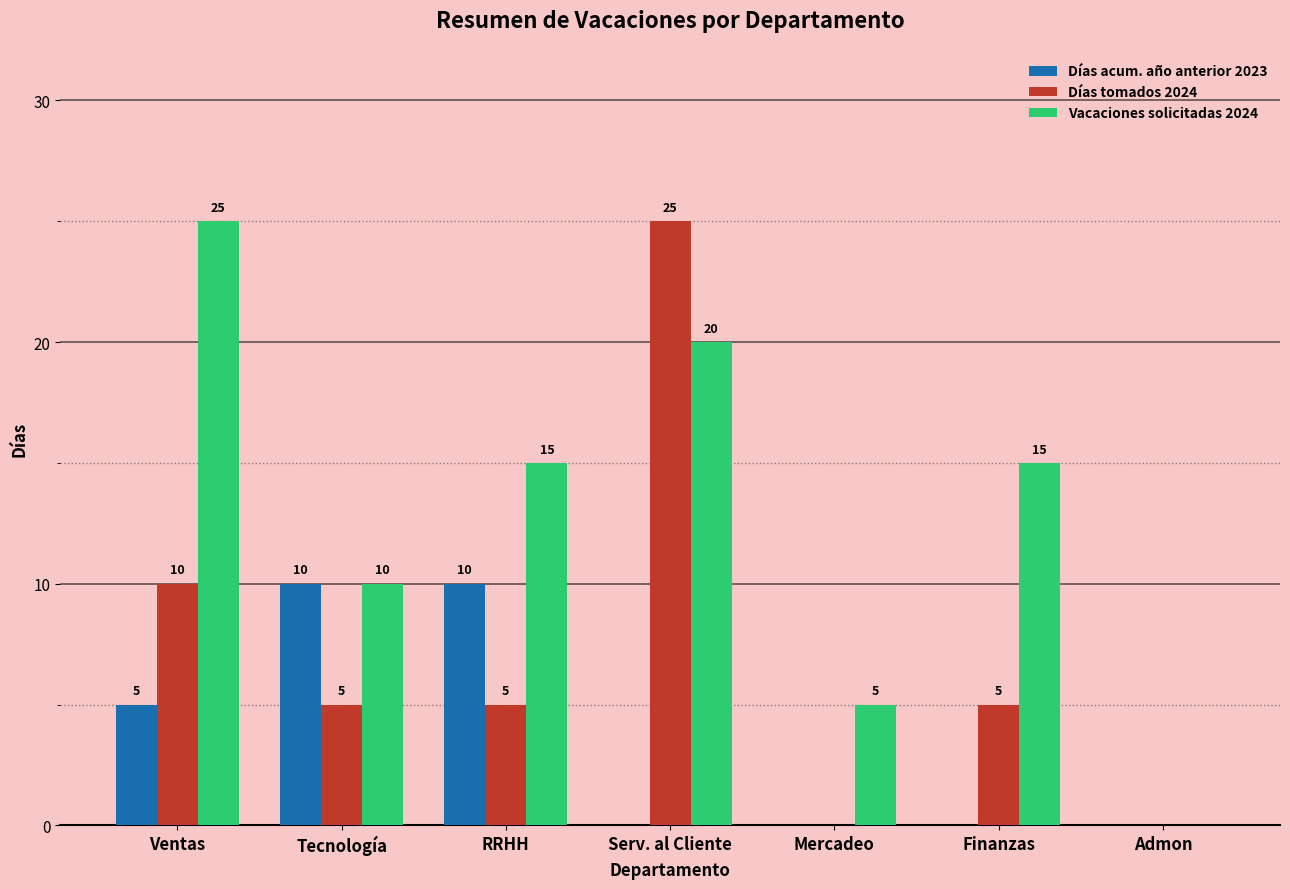

Does the chart contain stacked bars?

No